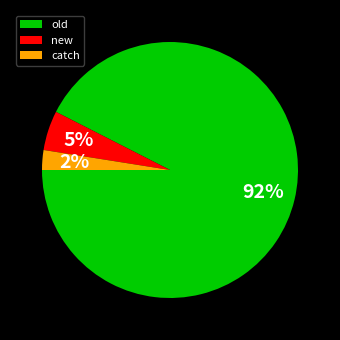

Which slice is the smallest?

catch